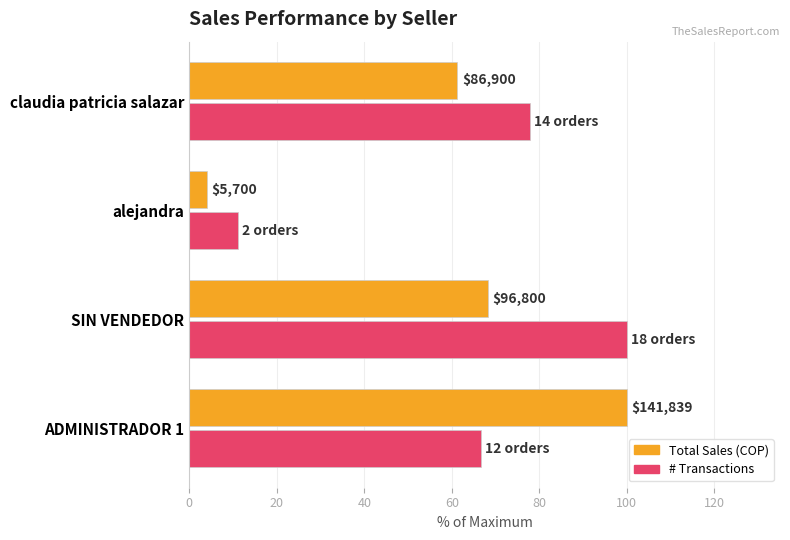

What are all the series names shown in the legend?

Total Sales (COP), # Transactions